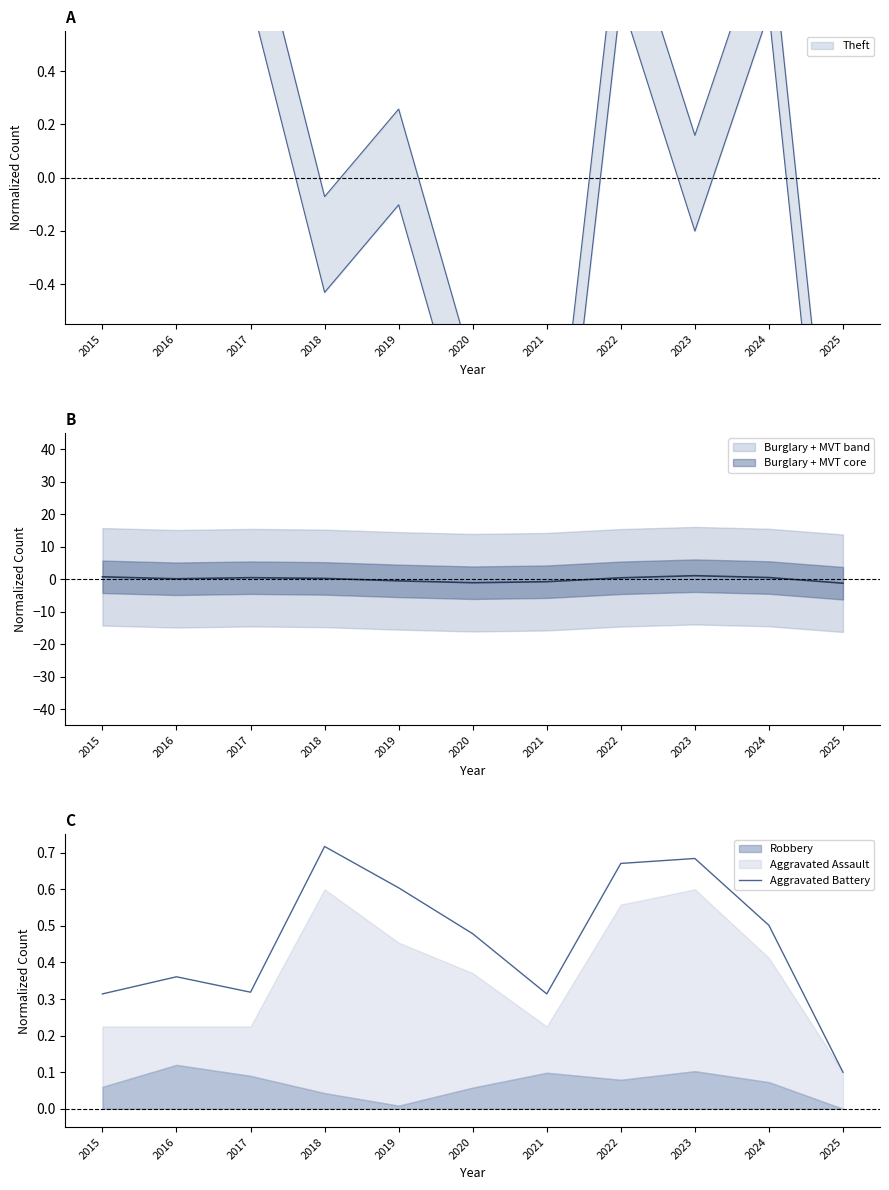

The chart shows a value of 0.2 at 2018. True or false?

False